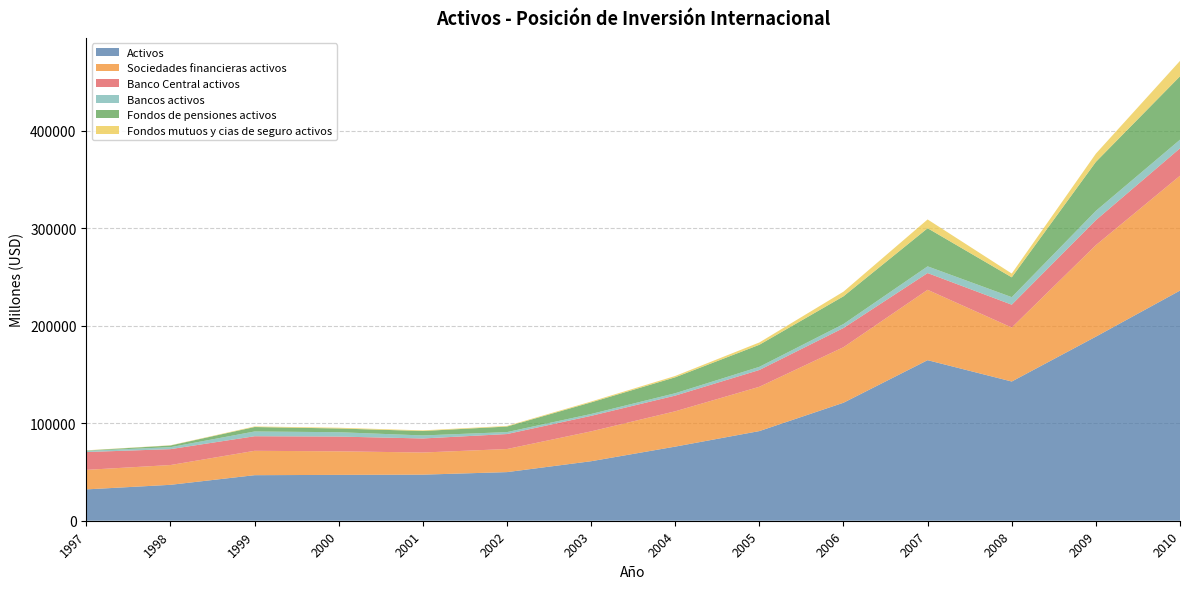

Reading right to left, list all the values displayed in this chart.

Activos: 235917	188702	142712	164586	120958	91900	75975	60998	49838	47236	47003	46692	36815	32135
Sociedades financieras activos: 117728	93783	55335	72126	56924	45418	36212	30597	23666	22693	24156	24979	20273	20017
Banco Central activos: 28113	25622	23412	17161	19677	17208	16081	15914	15351	14400	15110	14946	16292	18274
Bancos activos: 8821	9533	7729	6883	4070	3237	2434	1919	2006	3098	4476	4876	2013	1195
Fondos de pensiones activos: 64981	50215	20322	39076	28429	22604	16331	11878	5684	4539	3818	4563	1724	340
Fondos mutuos y cias de seguro activos: 15813	8413	3873	9007	4748	2369	1366	887	625	656	752	594	245	208